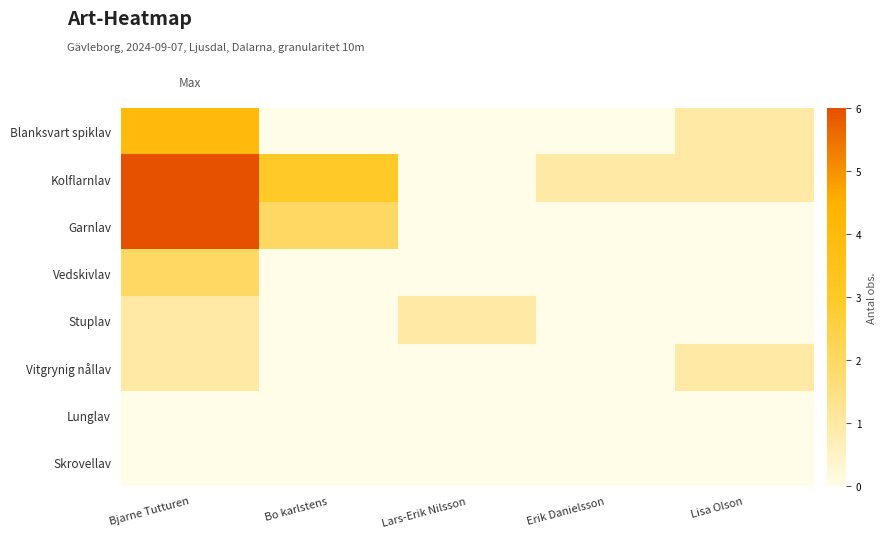

Rank the series by their maximum value, from highest to lowest.

Kolflarnlav, Garnlav, Blanksvart spiklav, Vedskivlav, Stuplav, Vitgrynig nållav, Lunglav, Skrovellav